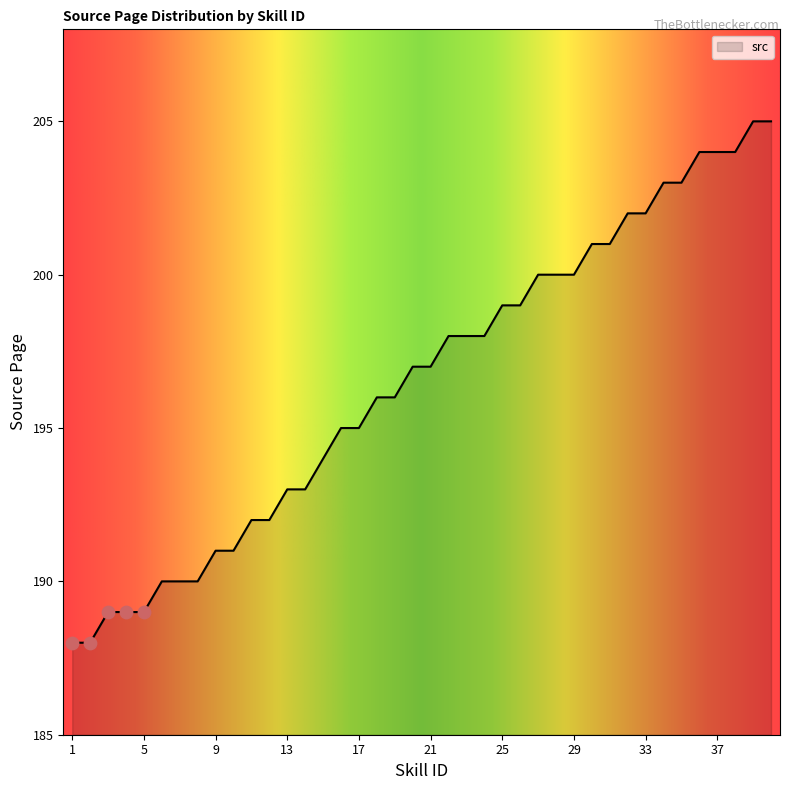

What is the smallest value displayed?

188